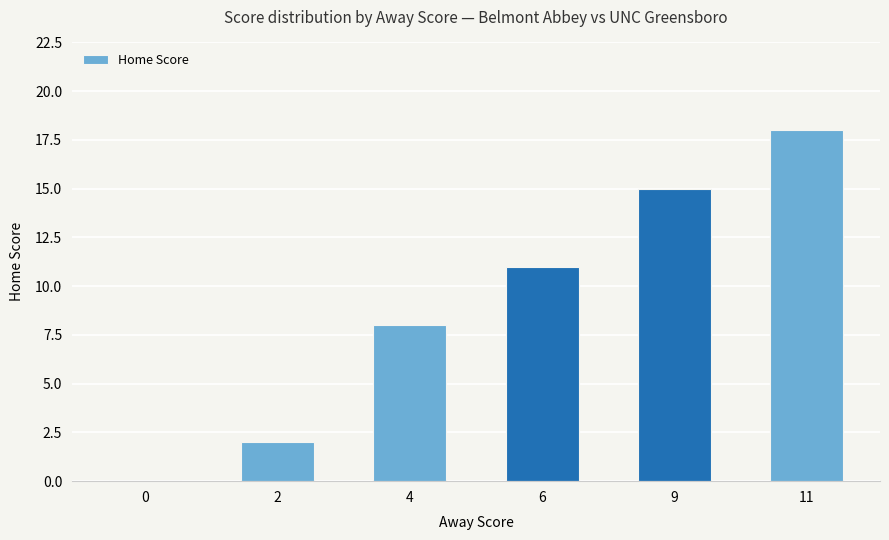

Are the bars horizontal?

No